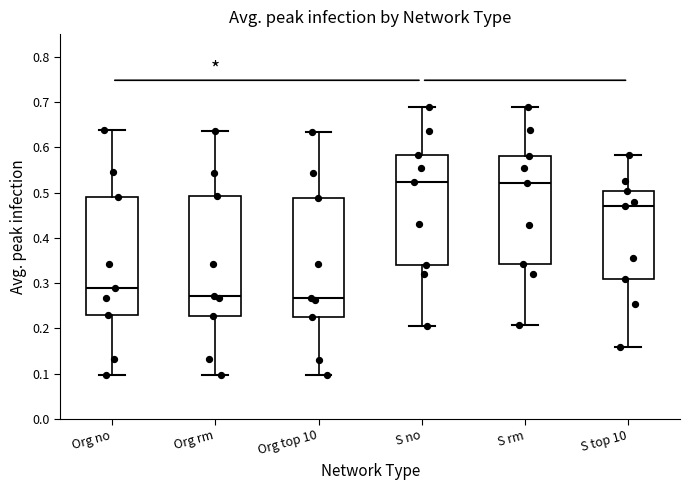

Reading left to right, transcribe this box plot: for each box, give where its median line is, the range the box spans, and where its two whiskers end, as read against the y-axis. The values are not printed on the chart, so give them approximately, as read against the axis.

Org no: median 0.29, box 0.23 to 0.49, whiskers 0.10 to 0.64
Org rm: median 0.27, box 0.23 to 0.49, whiskers 0.10 to 0.64
Org top 10: median 0.27, box 0.23 to 0.49, whiskers 0.10 to 0.63
S no: median 0.52, box 0.34 to 0.58, whiskers 0.21 to 0.69
S rm: median 0.52, box 0.34 to 0.58, whiskers 0.21 to 0.69
S top 10: median 0.47, box 0.31 to 0.50, whiskers 0.16 to 0.58